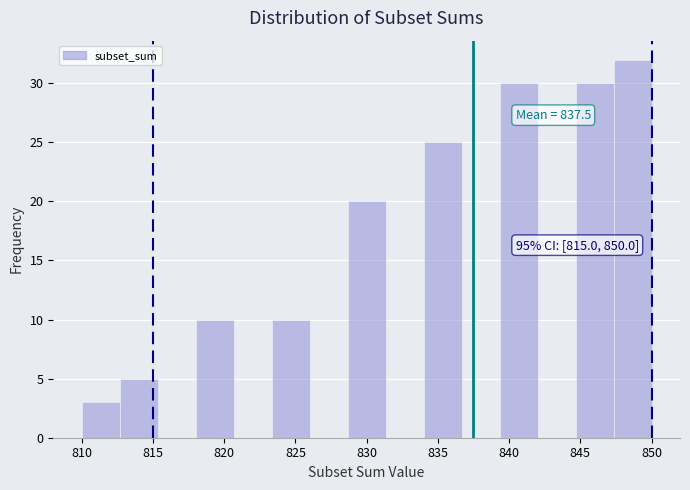

Over which range of the x-axis is the bar tallest?

847.5 to 850.0